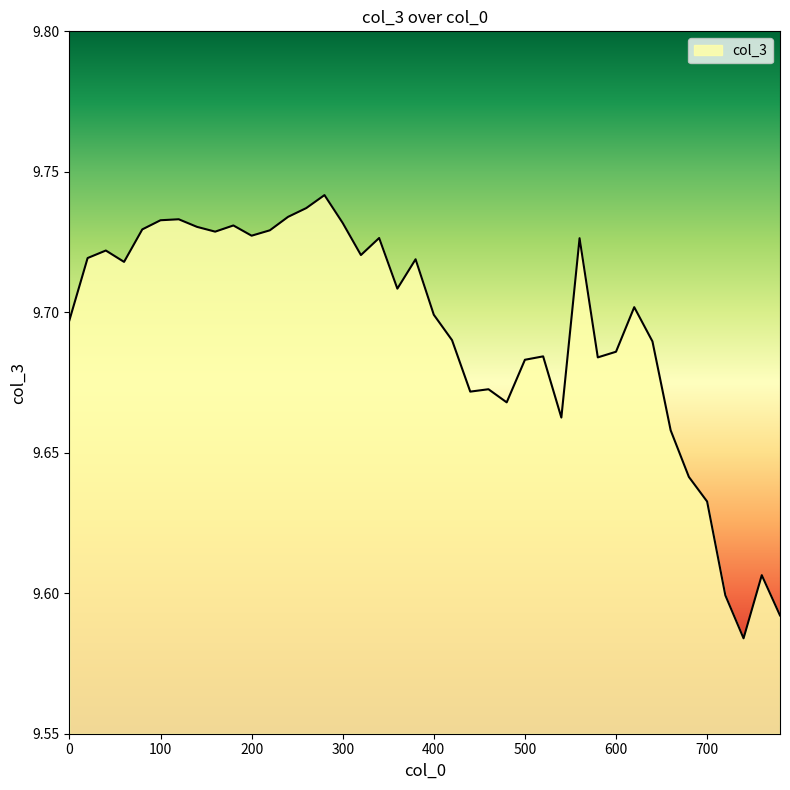

Is this an area chart (filled region under the line)?

Yes